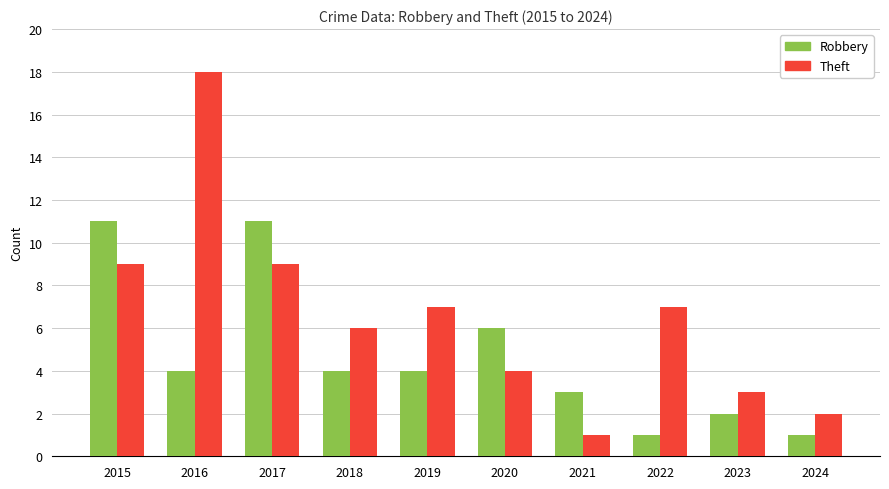

Which series has the widest spread of values?

Theft